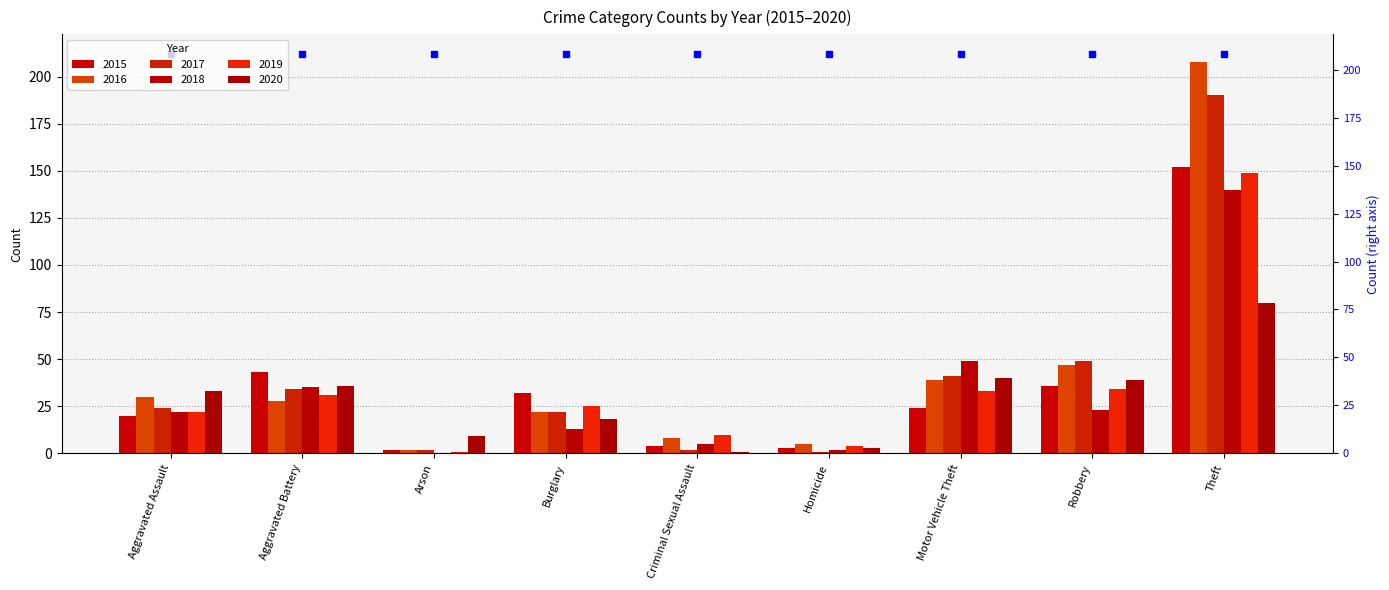

What are all the series names shown in the legend?

2015, 2016, 2017, 2018, 2019, 2020